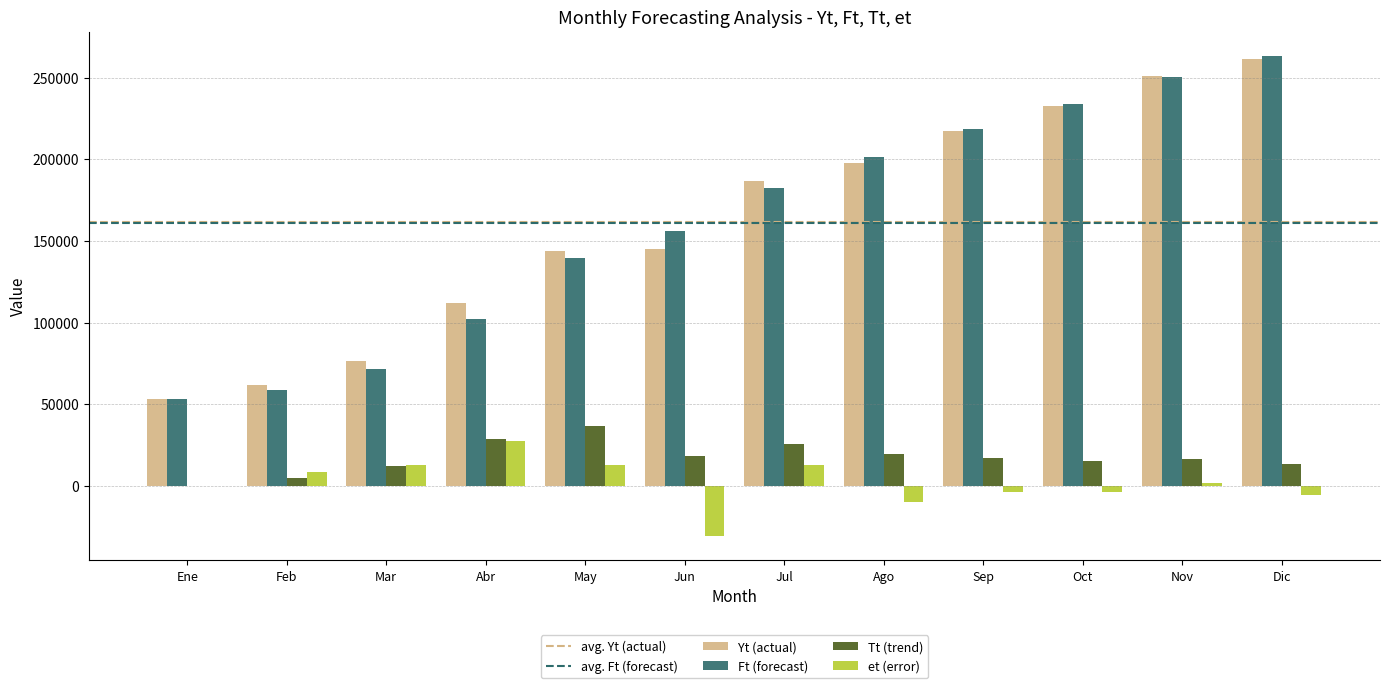

What is the sum of the Ft (forecast) values at Ago and May?

340722.6